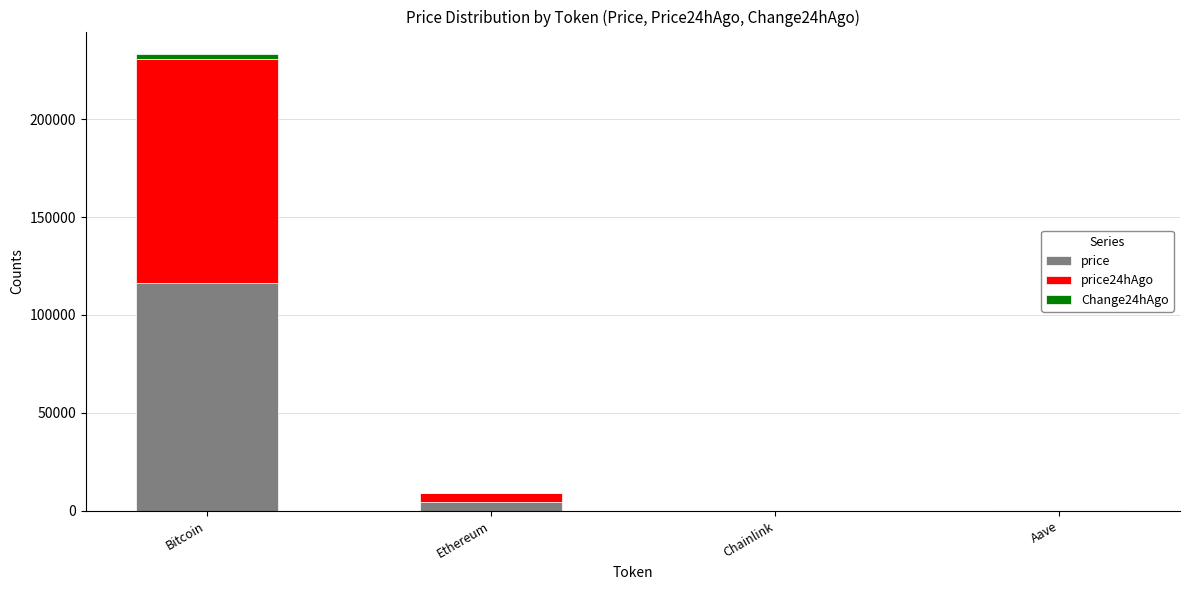

What is the maximum value for price?

116511.0